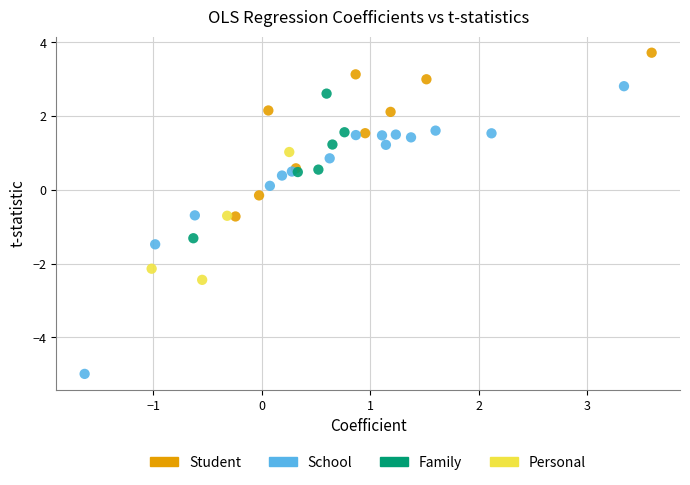

Which series reaches the minimum Y coordinate?

School